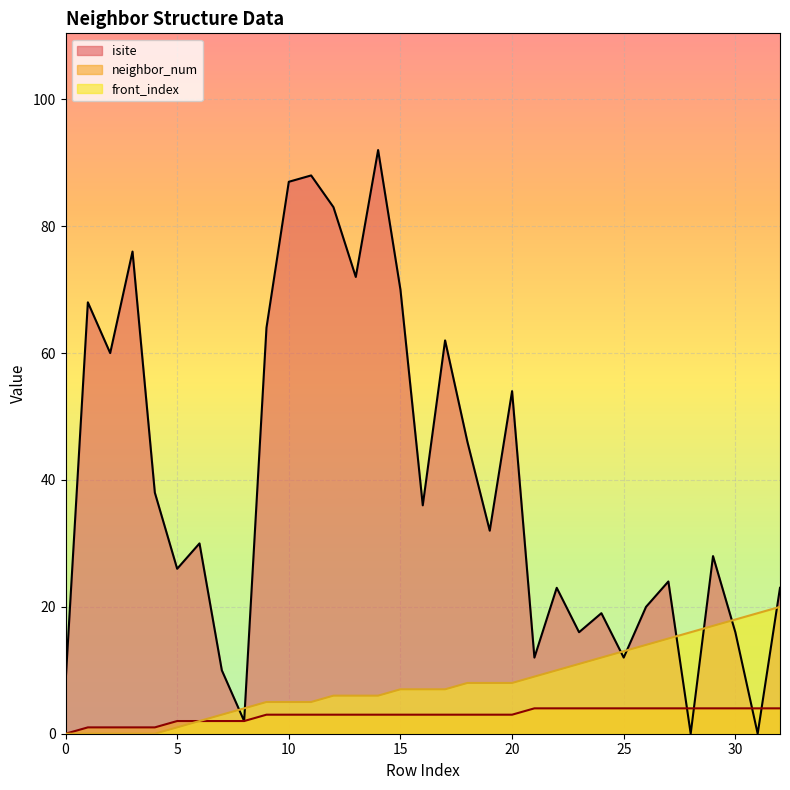

The value of front_index at 4 is 0. True or false?

True